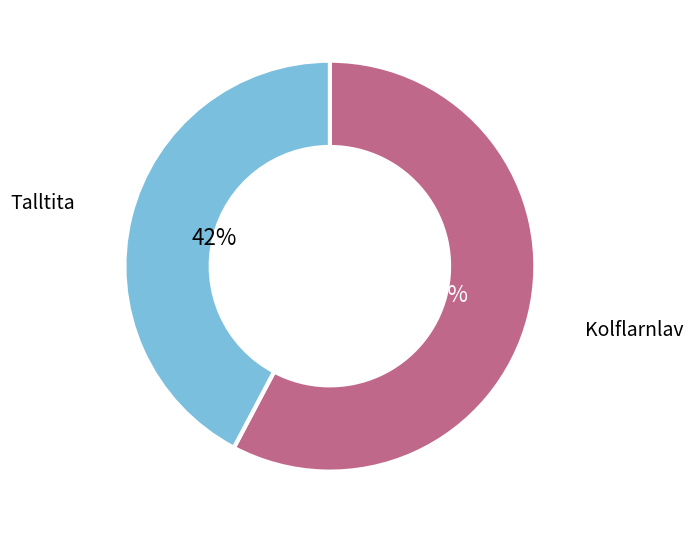

To the nearest percent, what portion does Talltita represent?

42%